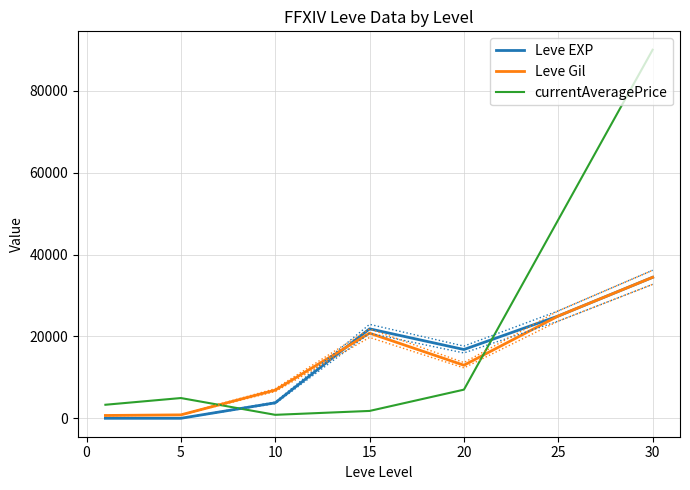

Between which two adjacent categories do currentAveragePrice and Leve Gil first intersect?

5 and 10